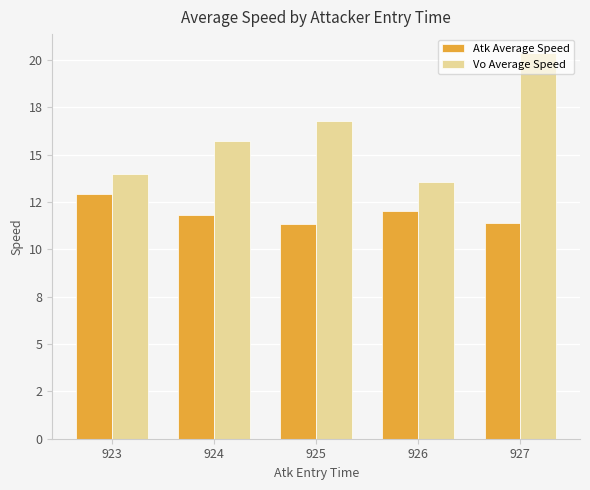

What is the sum of all Atk Average Speed values?

59.5